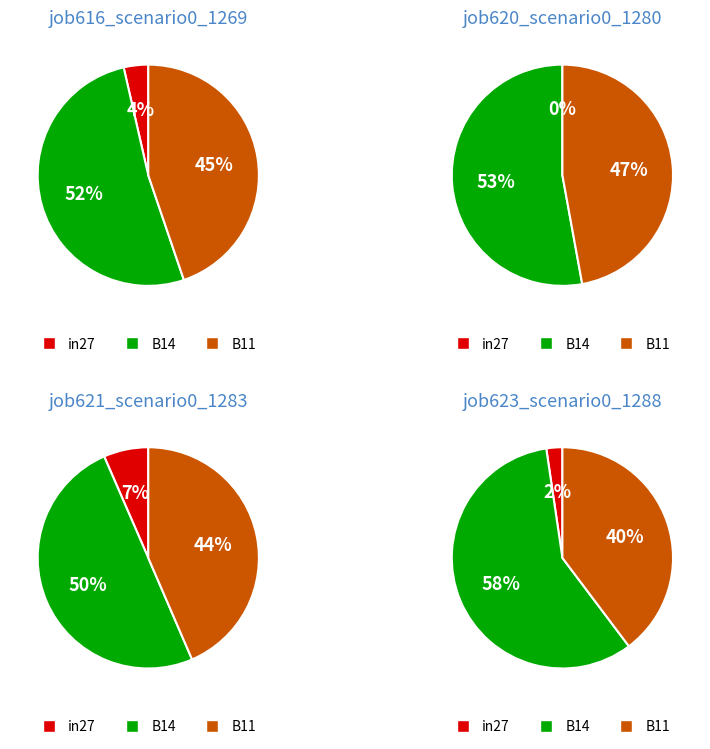

Which slice is the largest?

B14